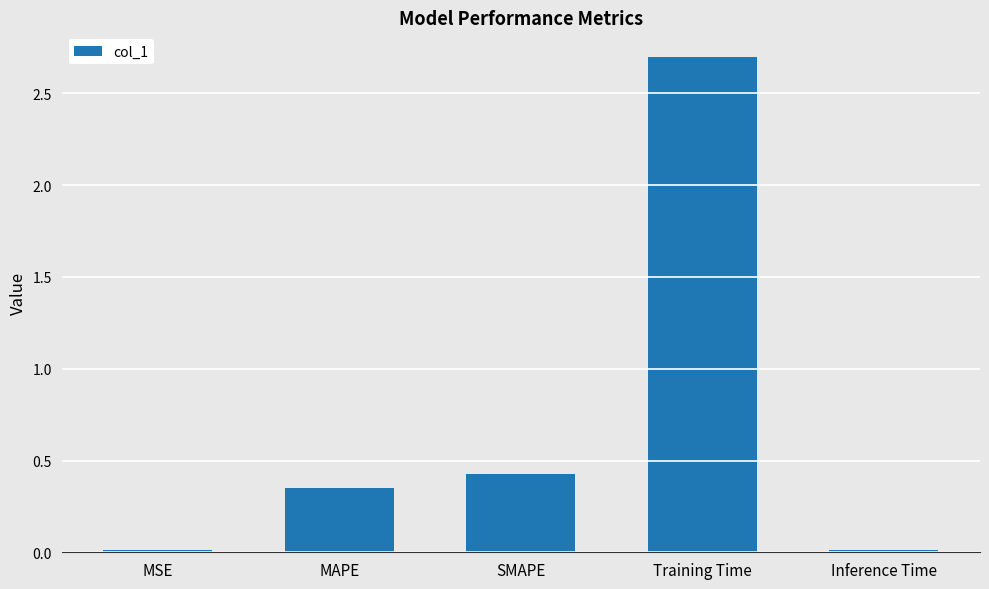

Is it true that the value at Inference Time is 0.0?

True